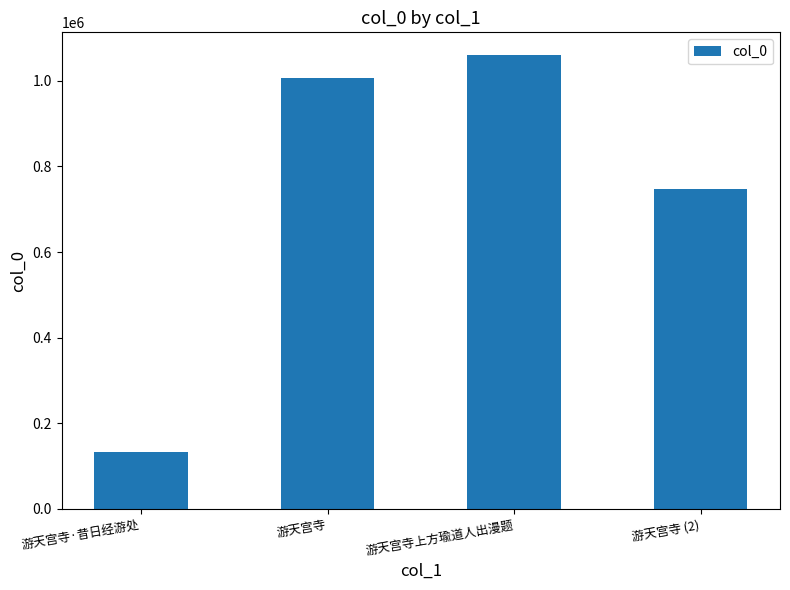

The chart shows a value of 1284332 at 游天宫寺 (2). True or false?

False